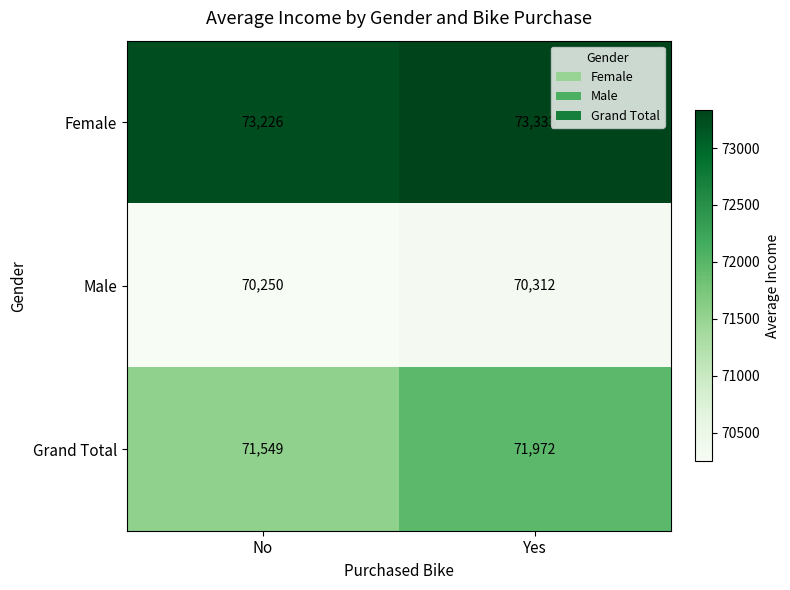

Rank the series by their average value, from lowest to highest.

Male, Grand Total, Female